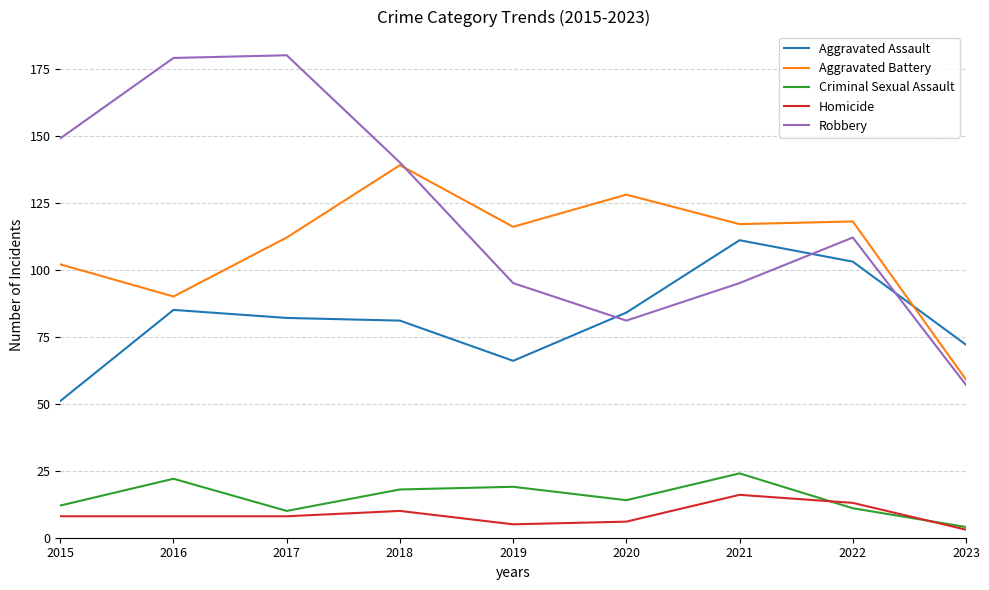

Between which two adjacent categories do Aggravated Assault and Aggravated Battery first intersect?

2022 and 2023